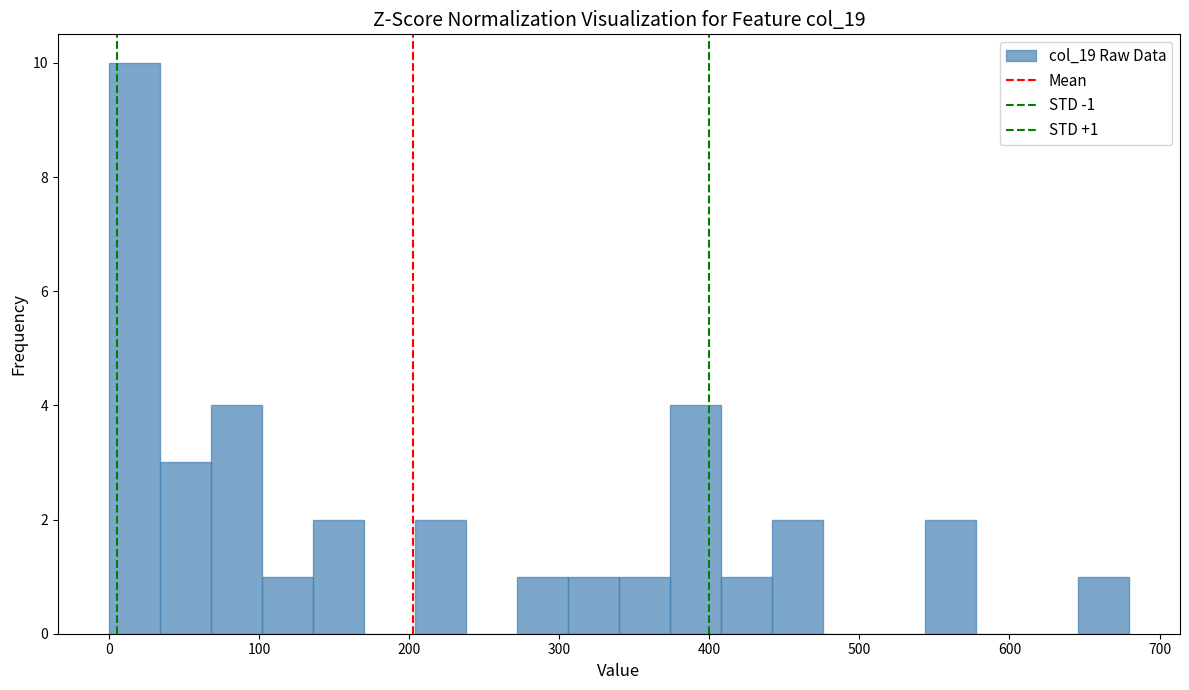

Around what value on the x-axis is the tallest bar? Give the approximate position of its centre, as read against the axis.

20